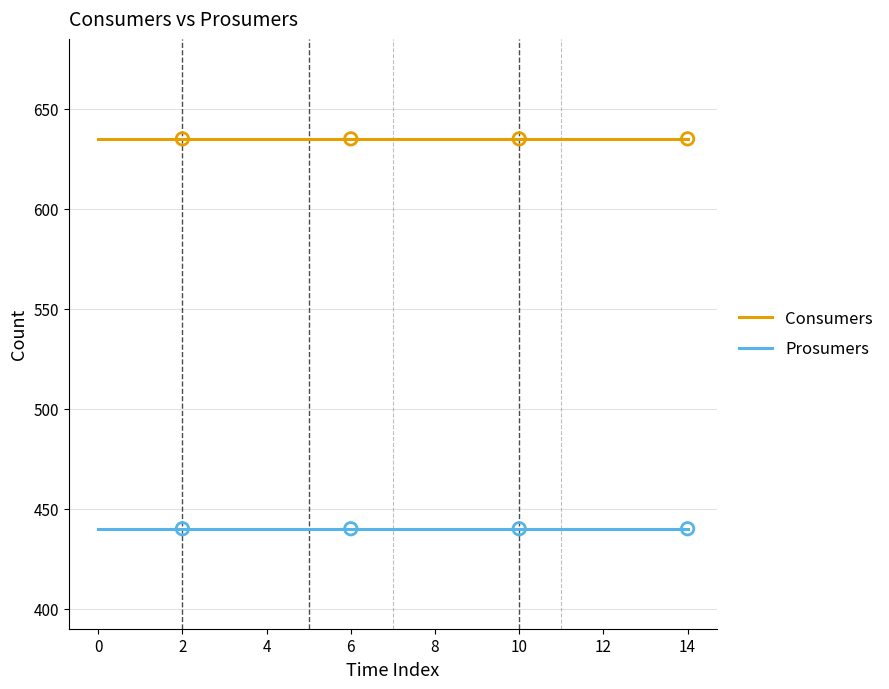

Rank the series by their average value, from lowest to highest.

Prosumers, Consumers